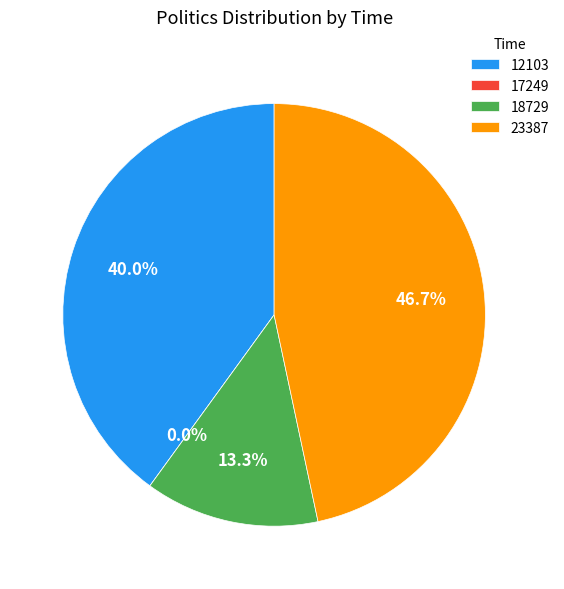

How much of the chart is everything except 12103?

60.0%